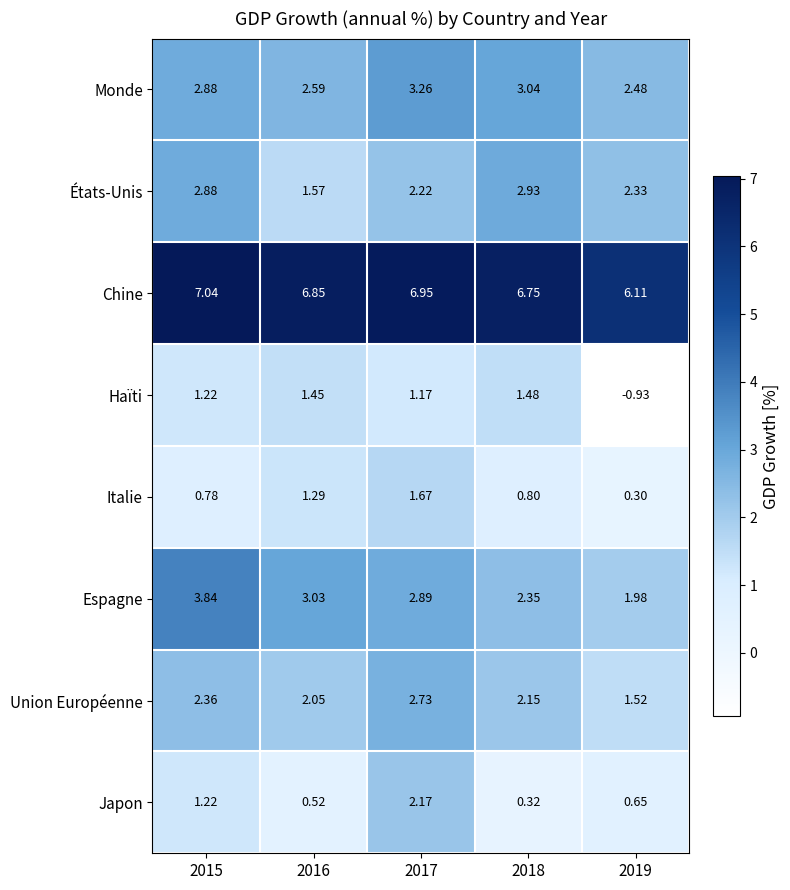

At 2017, list the series in order from largest to smallest.

Chine, Monde, Espagne, Union Européenne, États-Unis, Japon, Italie, Haïti